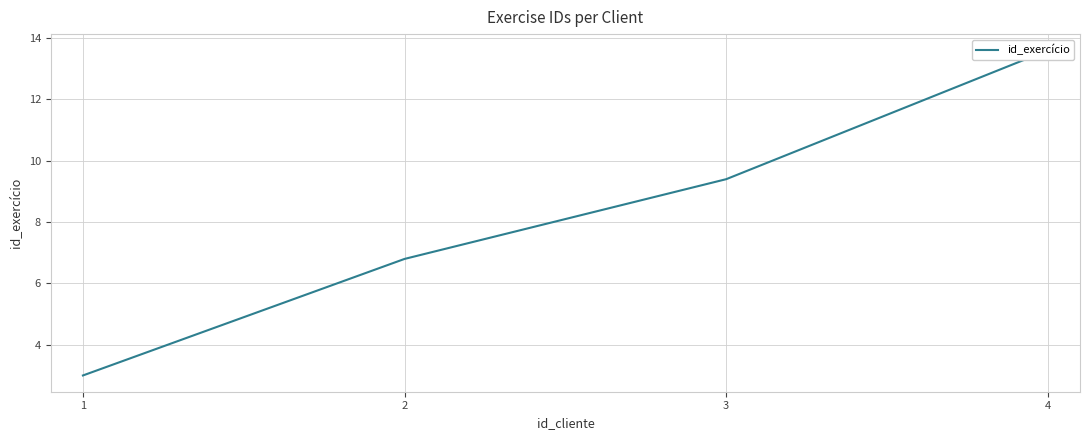

What value does the data have at 1?

3.0